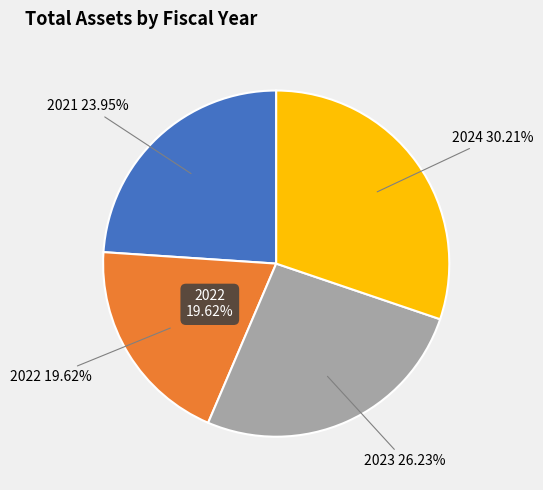

How many segments does this pie chart have?

4